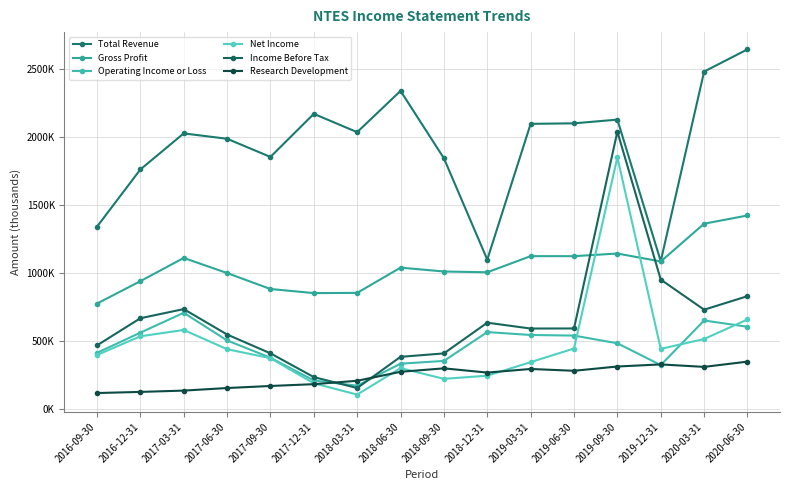

Is this an area chart (filled region under the line)?

No